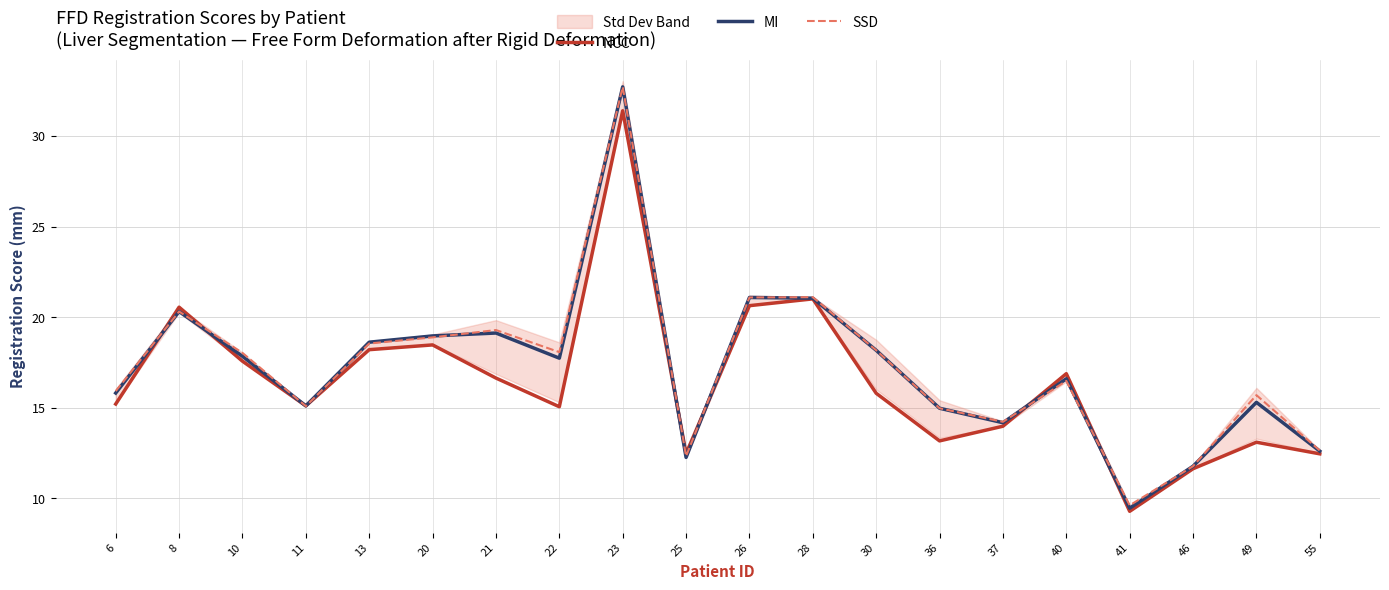

Where is the first local maximum for NCC?

8